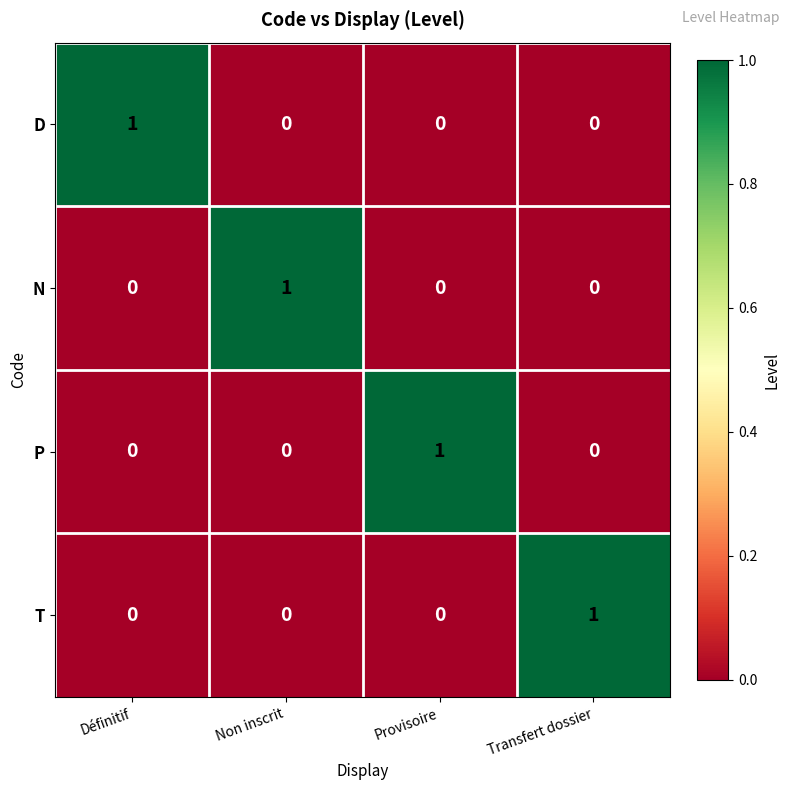

Reading left to right, transcribe all the data shown in this chart.

D: 1	0	0	0
N: 0	1	0	0
P: 0	0	1	0
T: 0	0	0	1